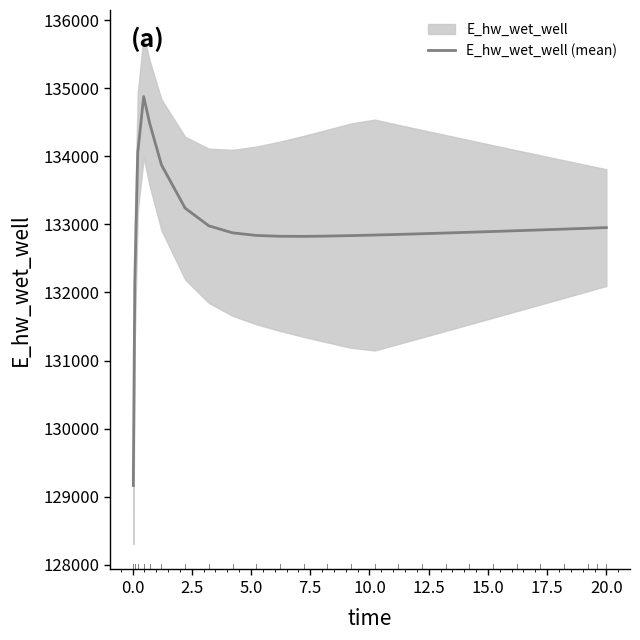

What is the highest value of the E_hw_wet_well (mean) series?

134879.1